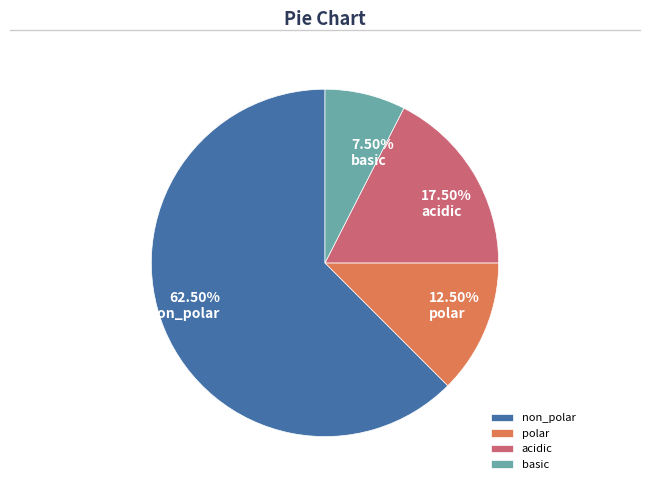

Combined, what portion of the pie is non_polar and basic?

70.0%